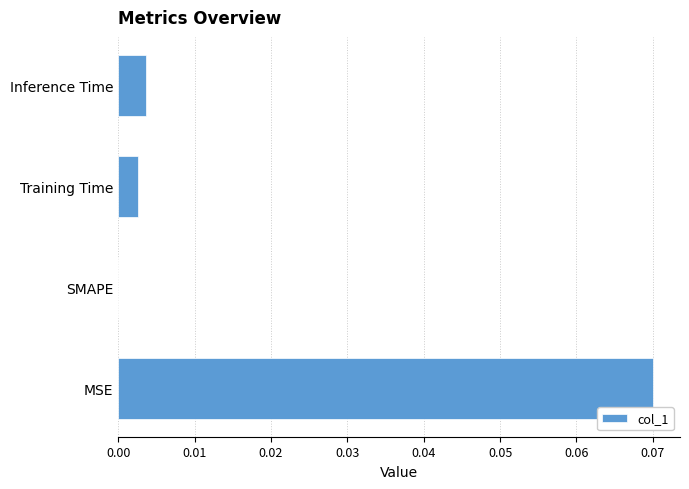

Which has a higher value, MSE or Inference Time?

MSE